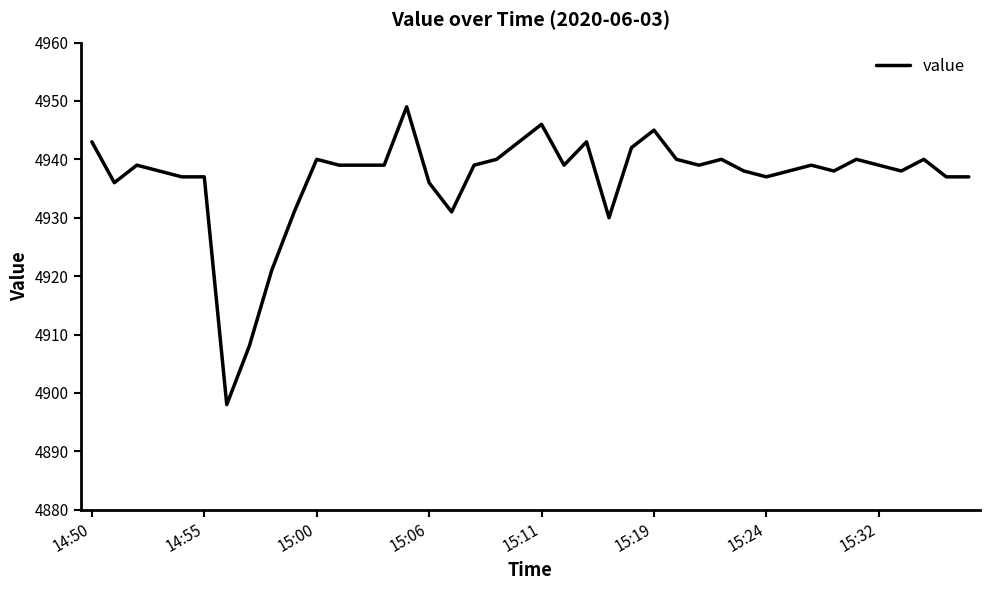

What is the difference between the maximum and minimum values?

51